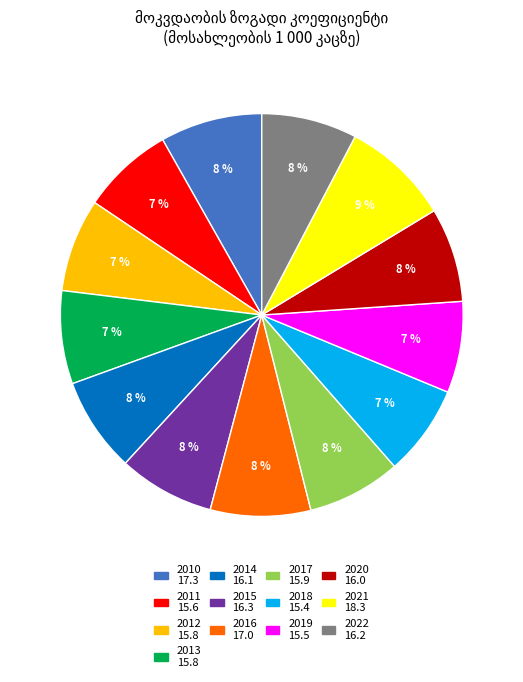

How many segments does this pie chart have?

13